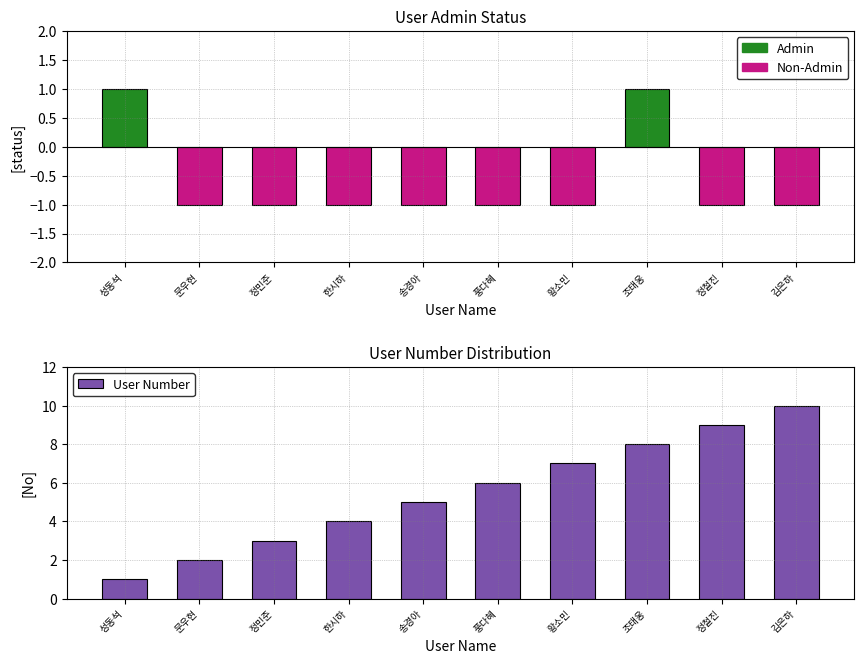

How many values are between 3 and 8?

6